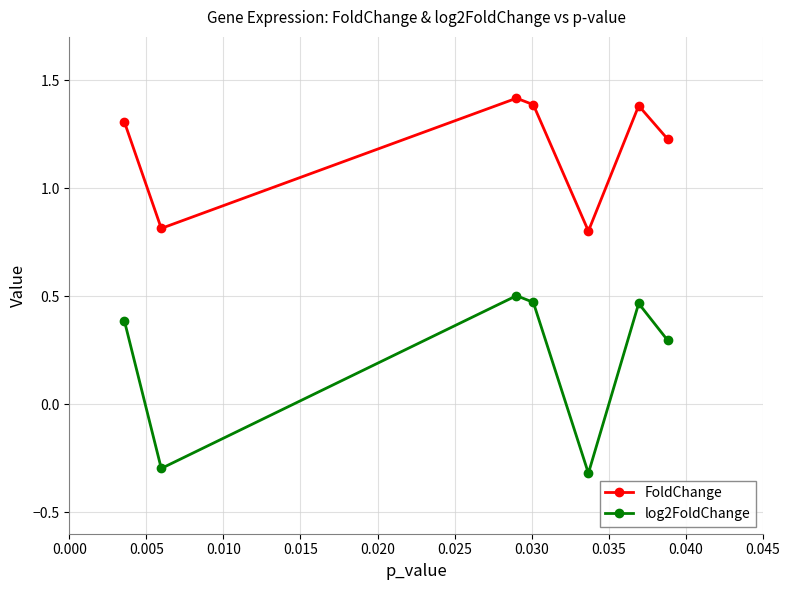

How many interior local peaks does the FoldChange series have?

2